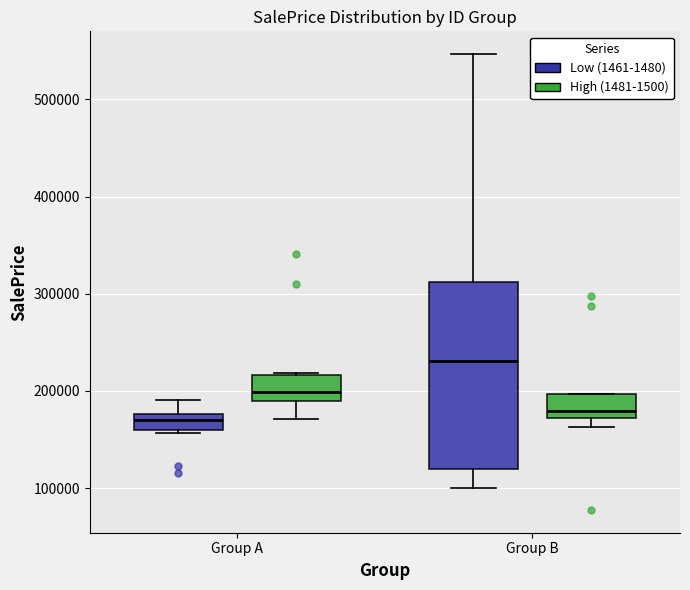

Reading left to right, read every box against the y-axis: the position of its median line, the range the box covers, and the ends of its whiskers. The values are not printed on the chart, so give them approximately, as read against the axis.

Group A (Low (1461-1480)): median 170000, box 160000 to 180000, whiskers 160000 to 190000
Group A (High (1481-1500)): median 200000, box 190000 to 220000, whiskers 170000 to 220000
Group B (Low (1461-1480)): median 230000, box 120000 to 310000, whiskers 100000 to 550000
Group B (High (1481-1500)): median 180000, box 170000 to 200000, whiskers 160000 to 200000